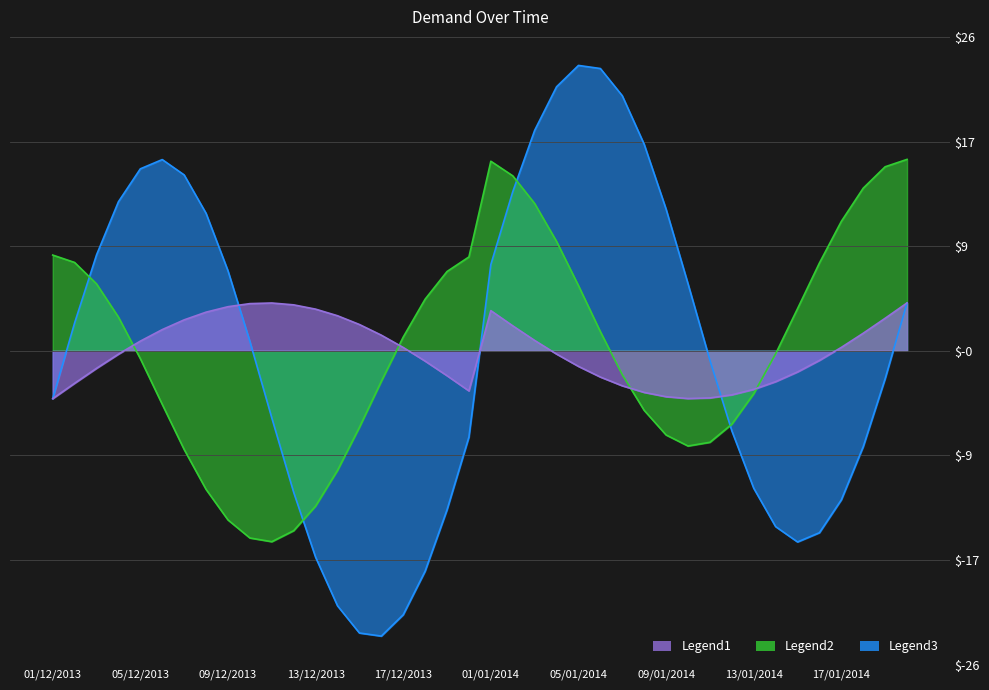

Which series has the largest range (max minus min)?

demand_line